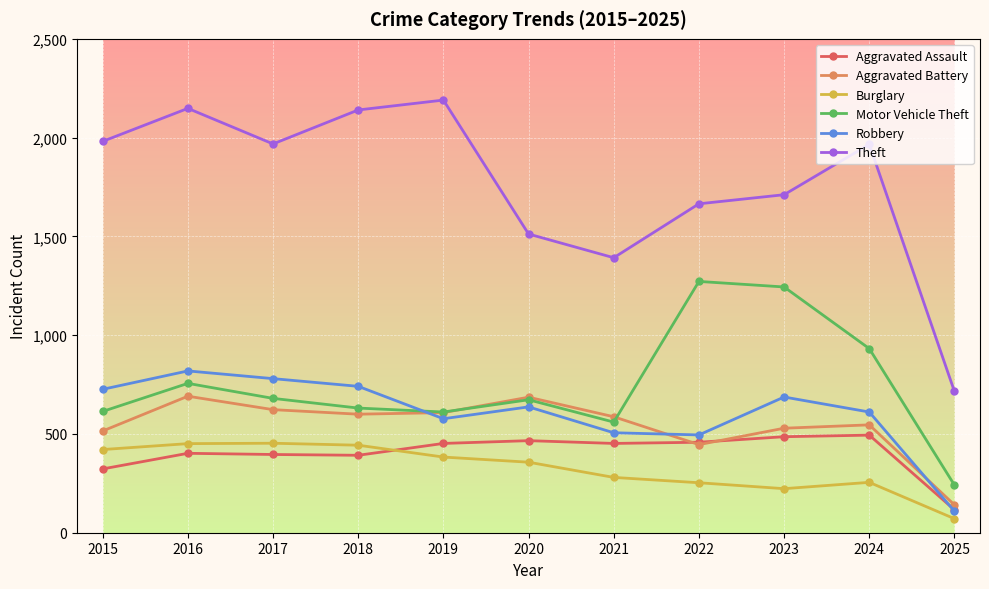

What is the average value of the Robbery series?

608